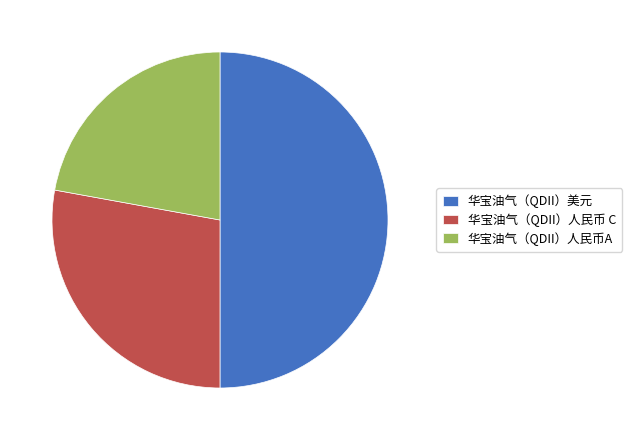

Which slice represents more than half of the pie?

华宝油气（QDII）美元